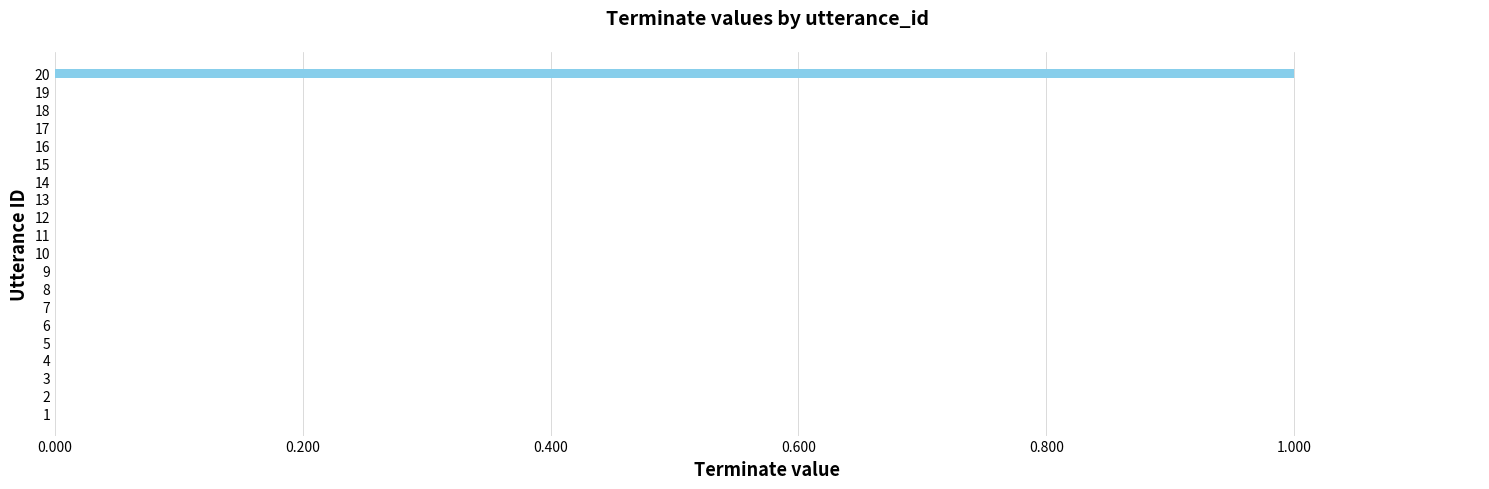

Reading bottom to top, extract all data points from this chart.

1=0	2=0	3=0	4=0	5=0	6=0	7=0	8=0	9=0	10=0	11=0	12=0	13=0	14=0	15=0	16=0	17=0	18=0	19=0	20=1